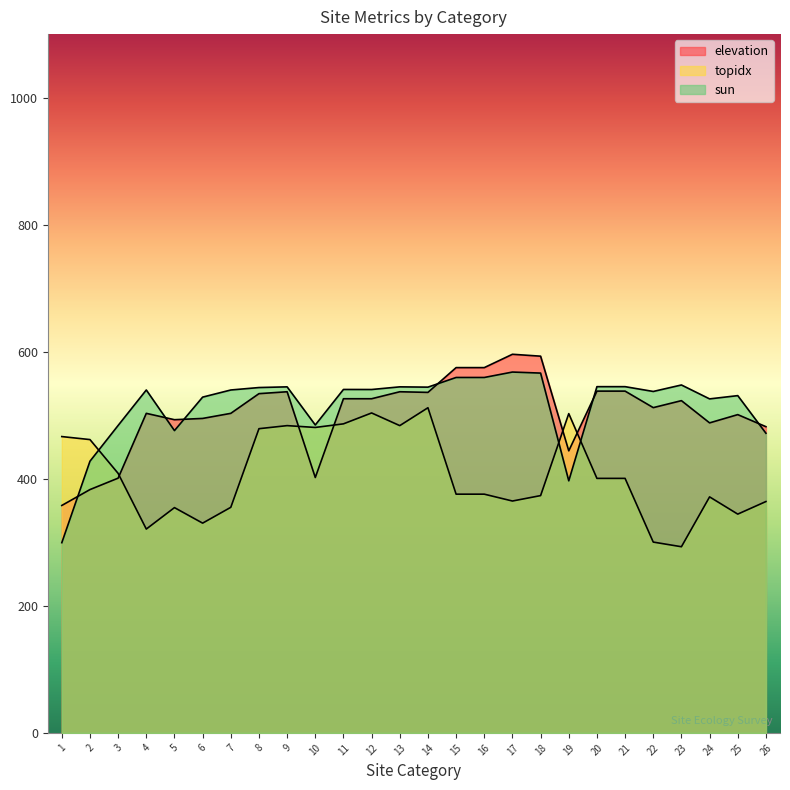

Is it true that topidx equals 354.6 at 5?

True